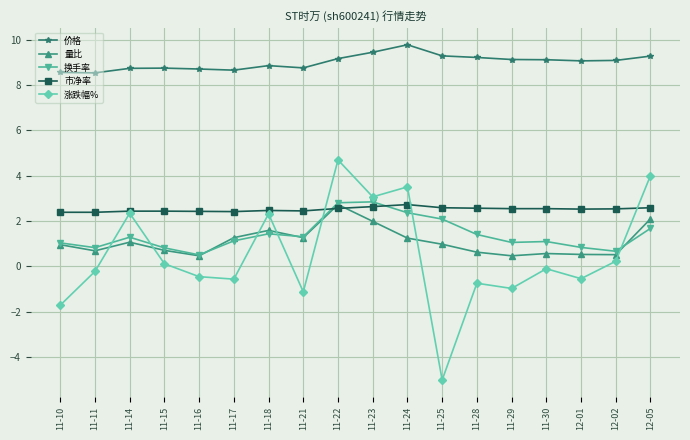

What position from the left is 12-05?

18